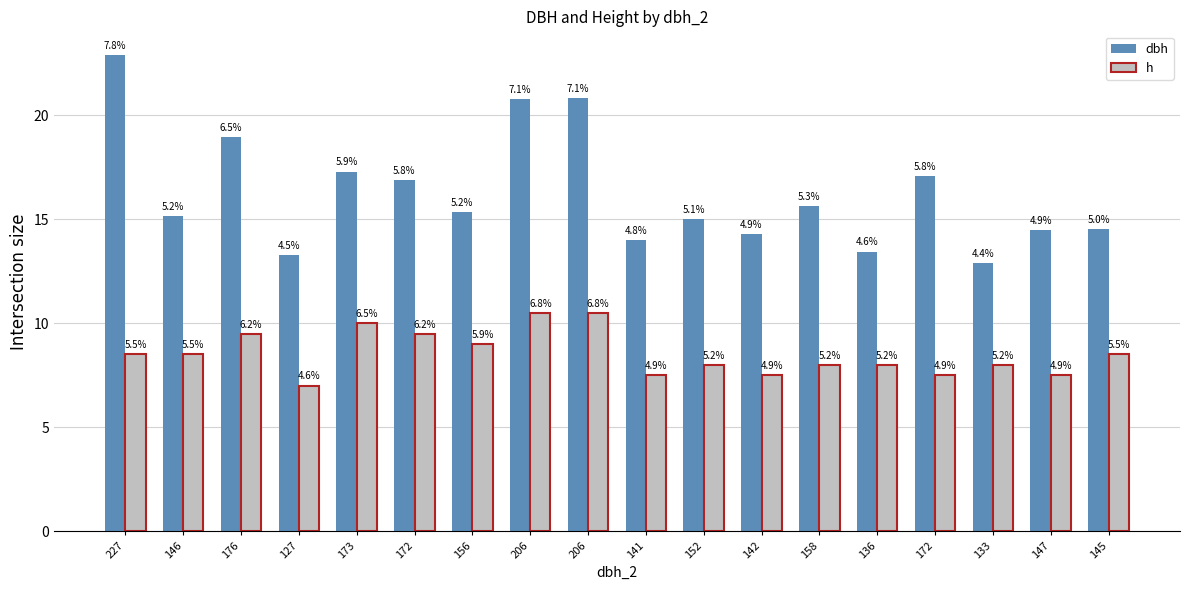

Is it true that h equals 3.5 at 141?

False